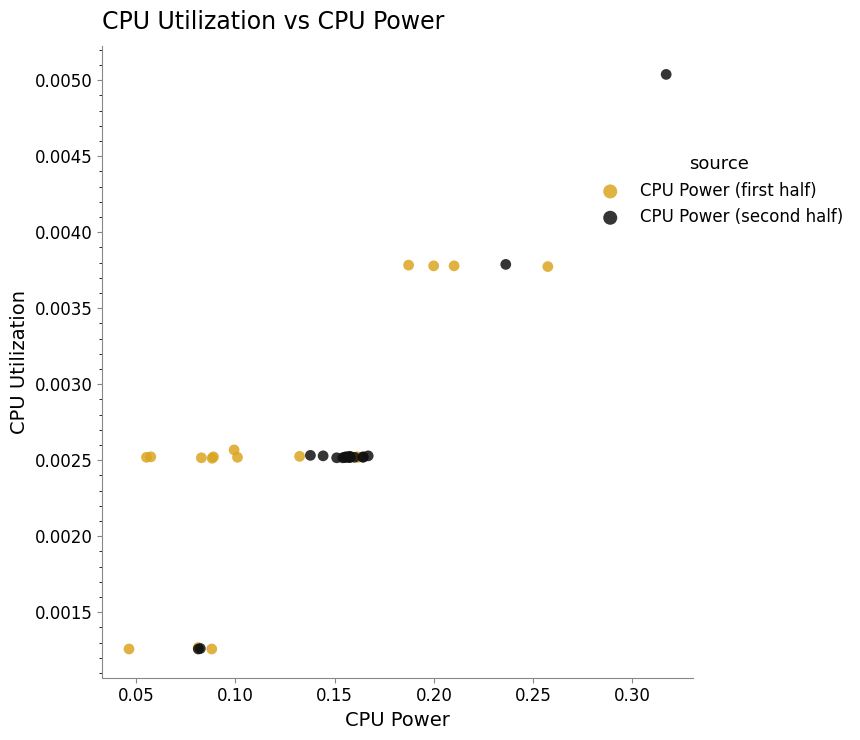

Which series has the widest spread of Y values?

CPU Power (second half)